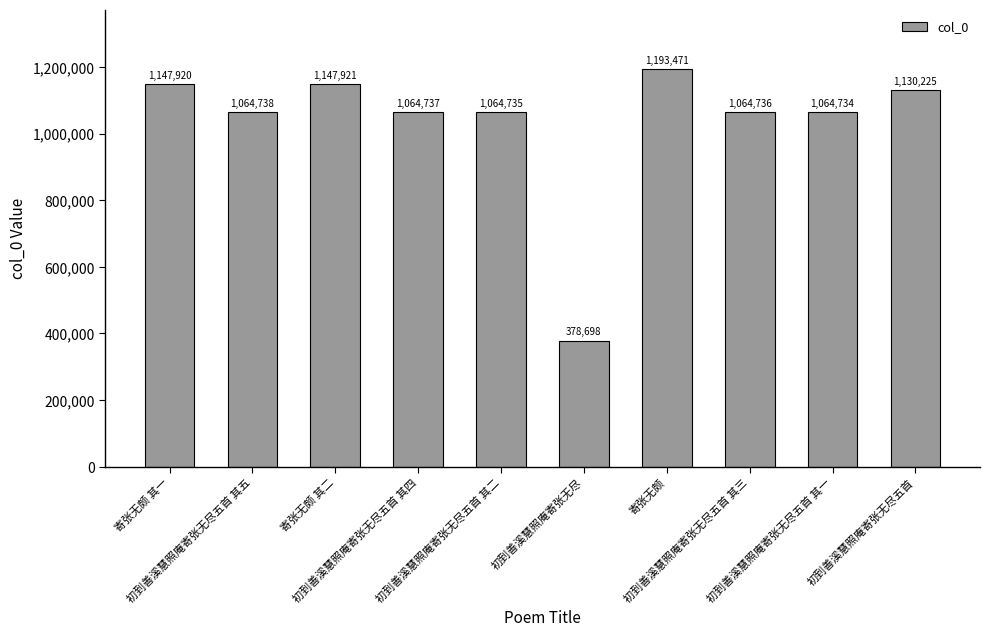

How many data points are less than 1064738?

5